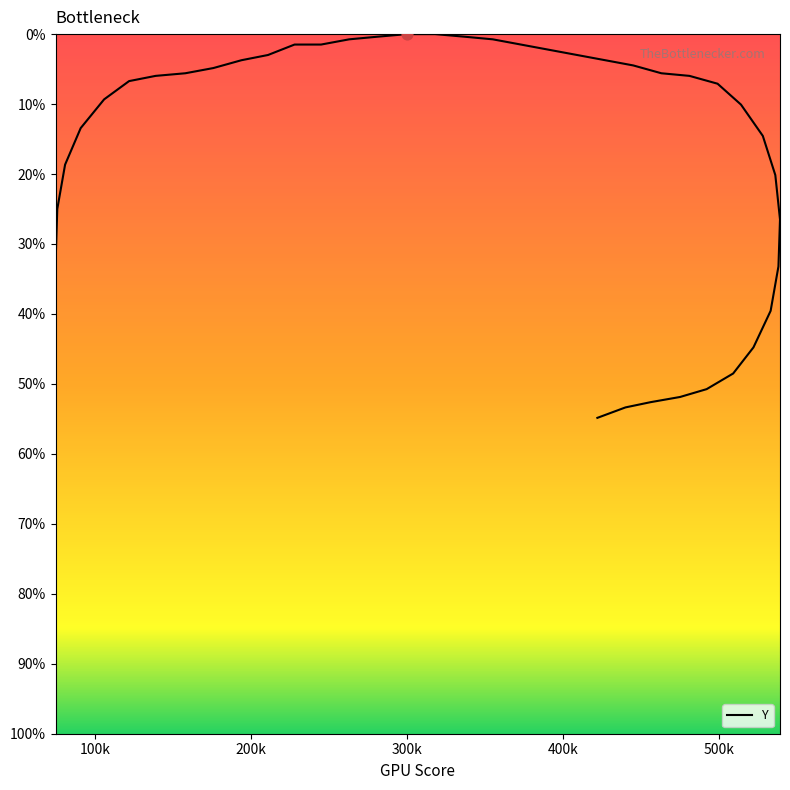

Between 355 and 456, which is larger?

456